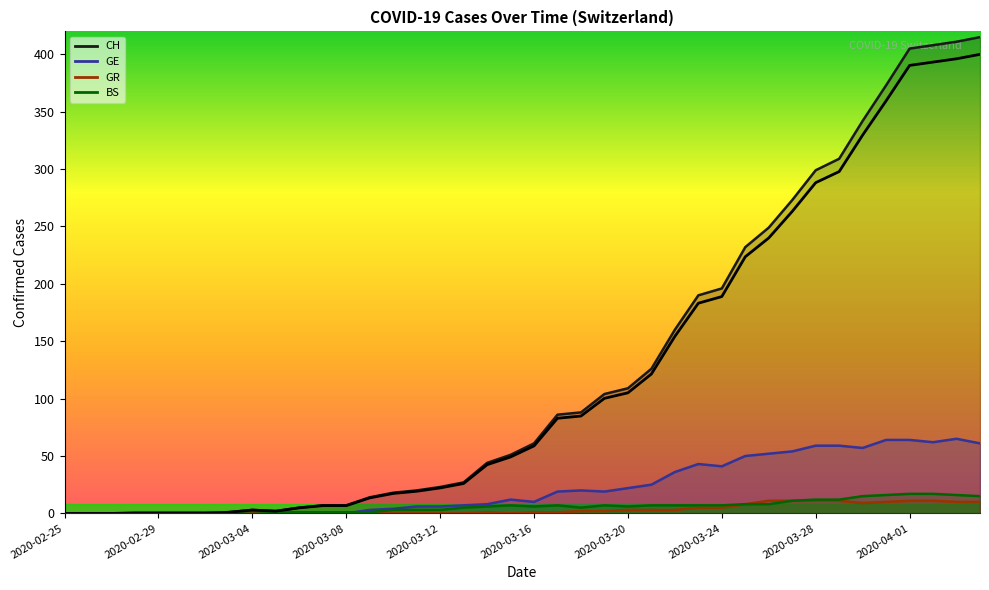

True or false: the data shows 27.1 at 14.

False